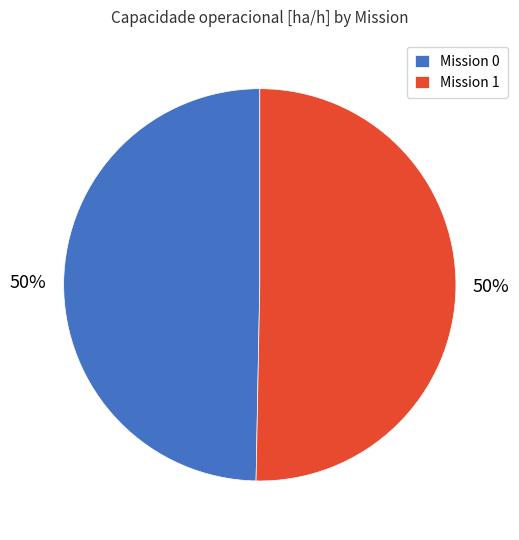

What percentage is the Mission 0 slice, to the nearest percent?

50%